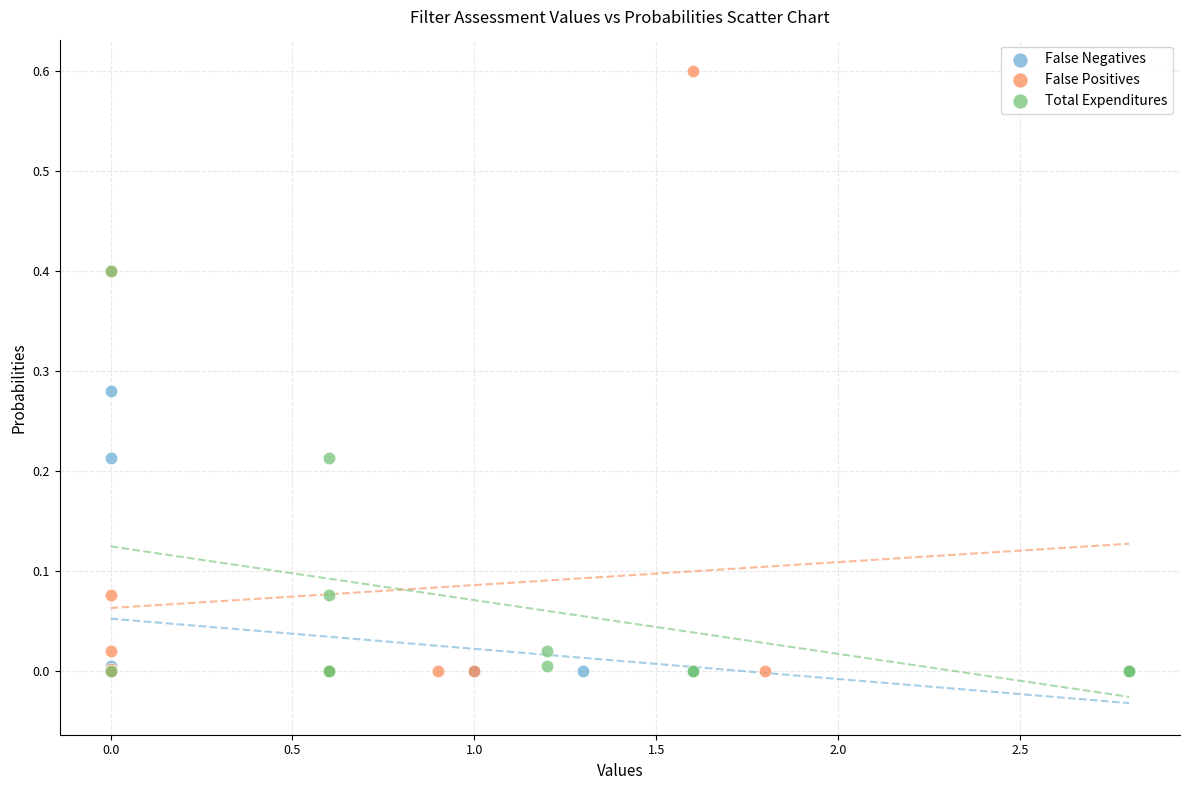

Which series reaches the maximum Y coordinate?

False Positives